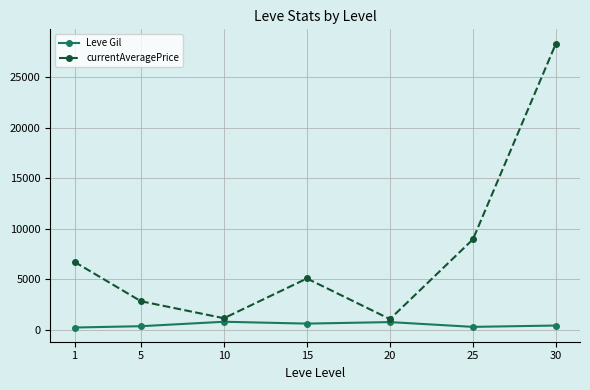

Where is the first local minimum for currentAveragePrice?

10